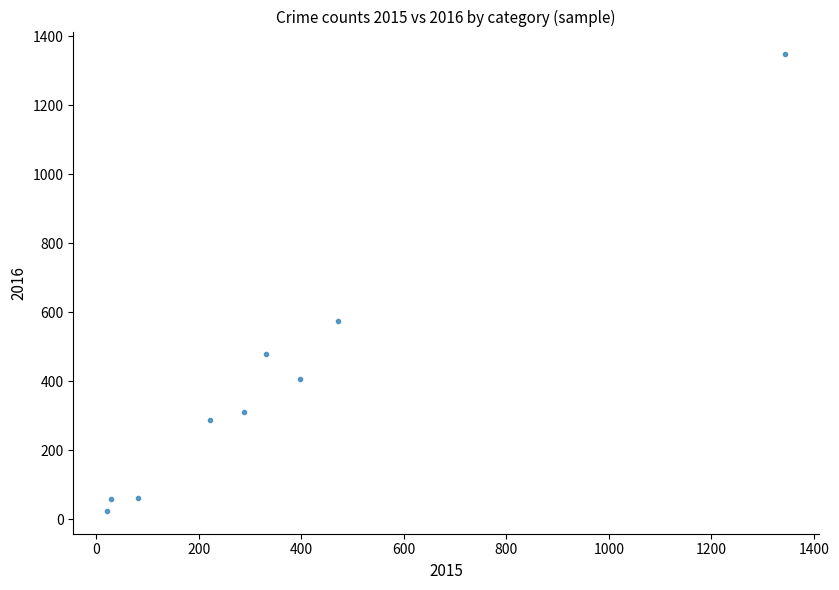

What is the average Y value?

395